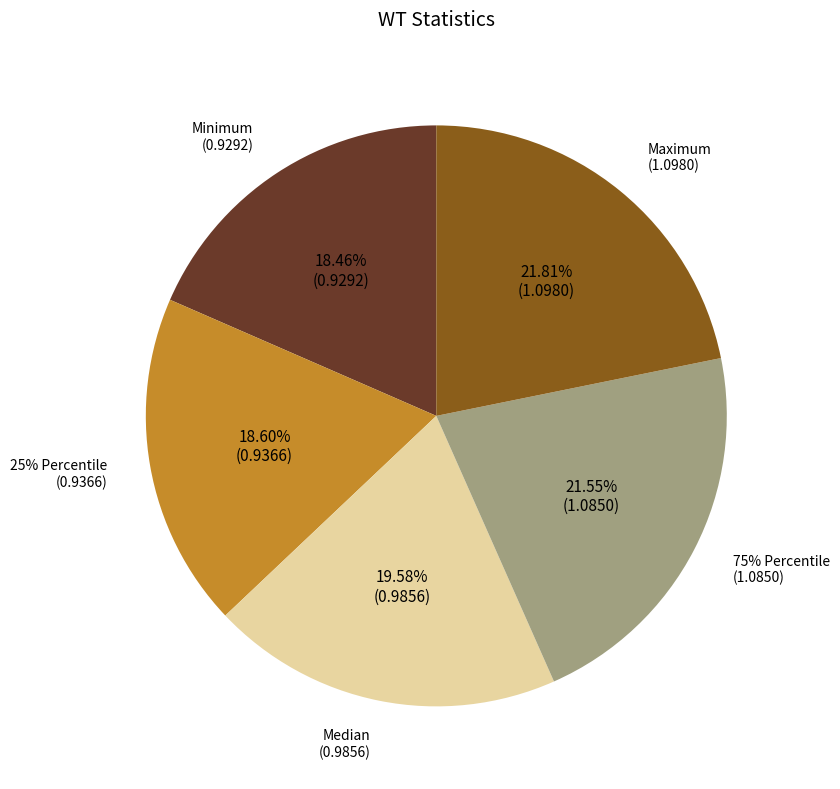

Is it true that Lower 95% CI is 16% of the pie?

False